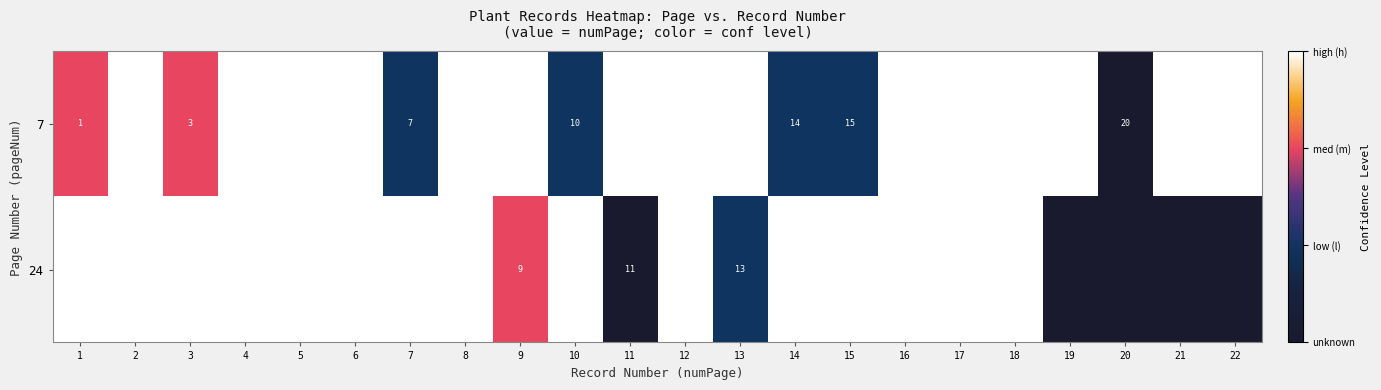

What is the difference between the highest and lowest values at 10?

0